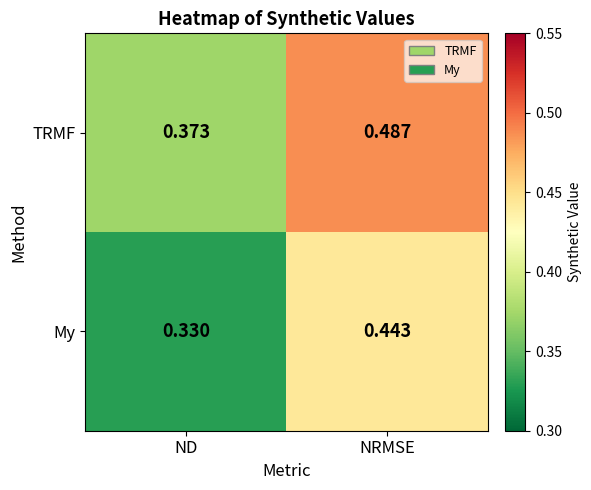

List the series in order of their overall mean, lowest first.

My, TRMF